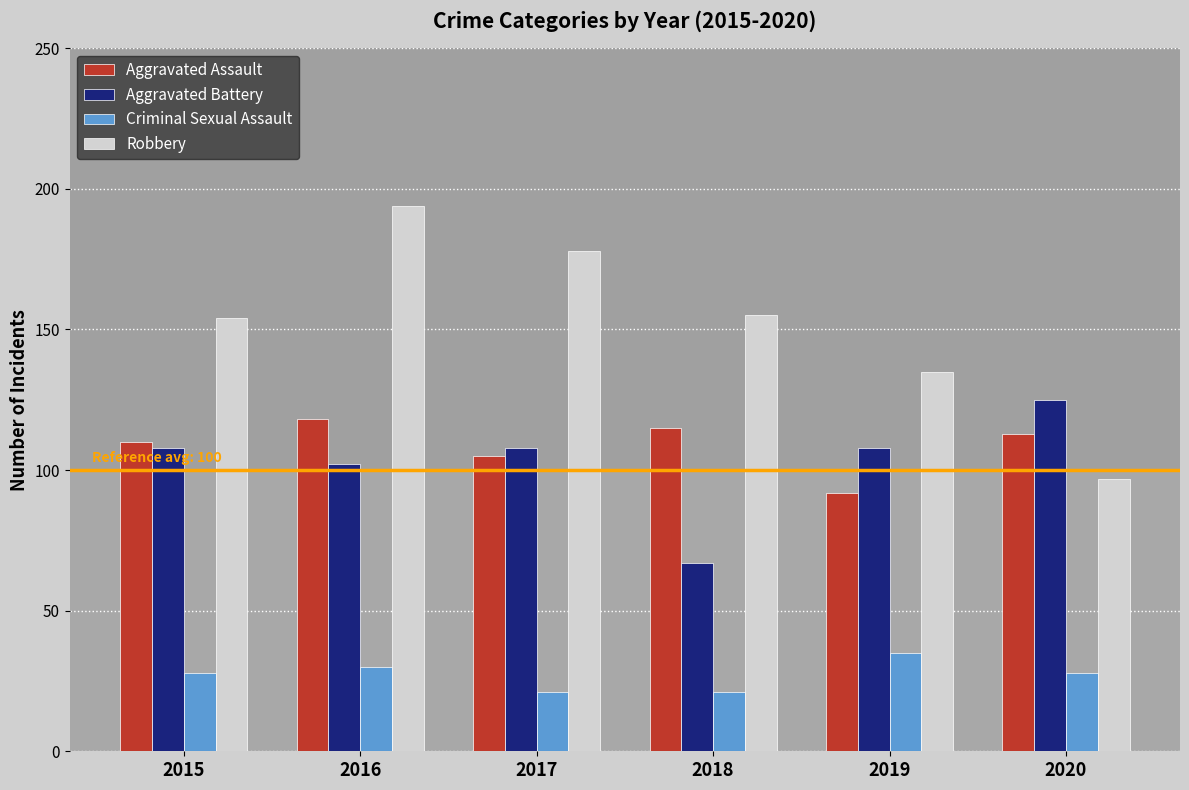

What is the average value of the Aggravated Assault series?

109